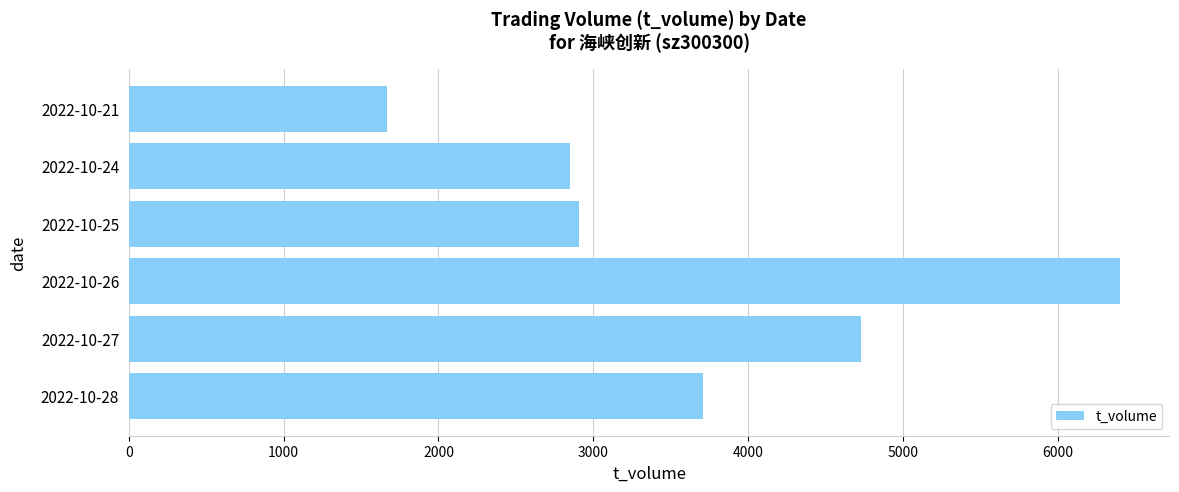

Reading bottom to top, what are all the values shown in this chart?

2022-10-28=3709	2022-10-27=4730	2022-10-26=6402	2022-10-25=2911	2022-10-24=2852	2022-10-21=1667